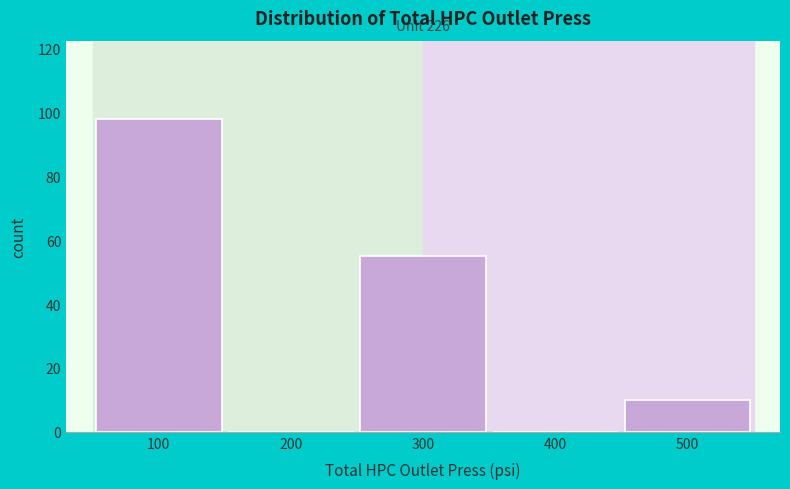

Reading left to right, what are all the values shown in this chart?

100=98	200=0	300=55	400=0	500=10